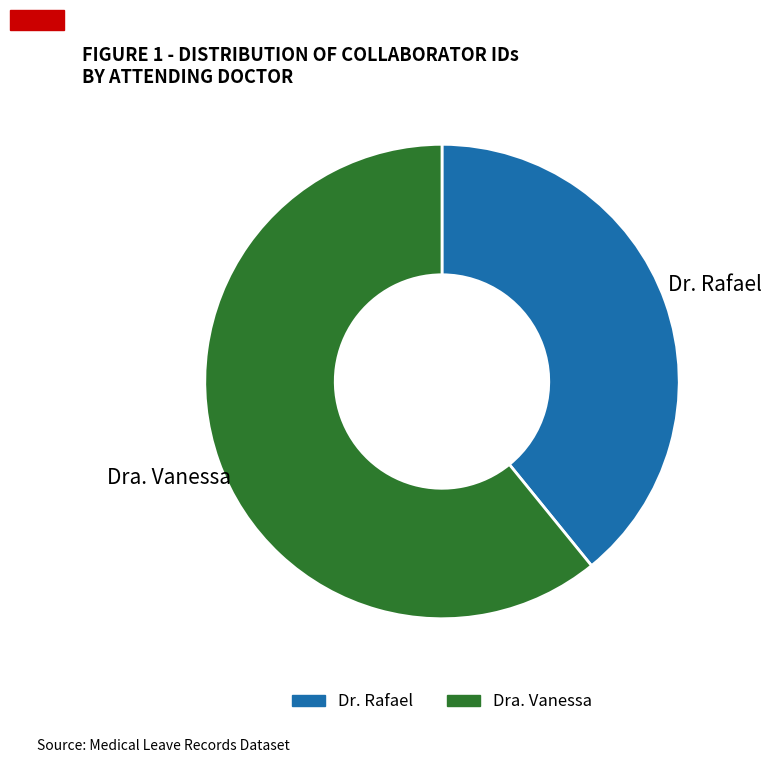

Is the sum of Dra. Vanessa and Dr. Rafael greater than half?

Yes